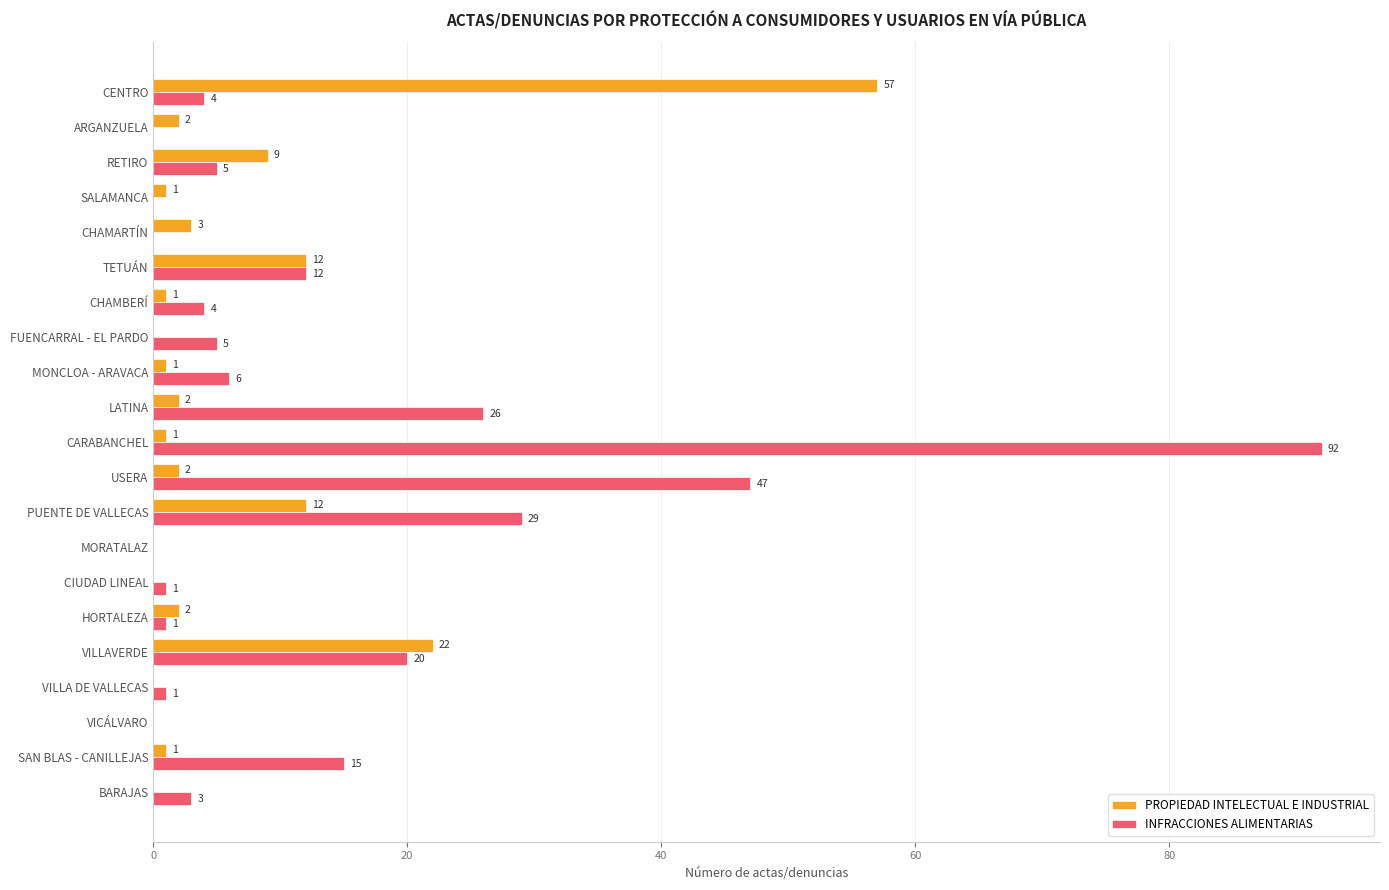

What is the sum of the PROPIEDAD INTELECTUAL E INDUSTRIAL values at TETUÁN and VILLAVERDE?

34